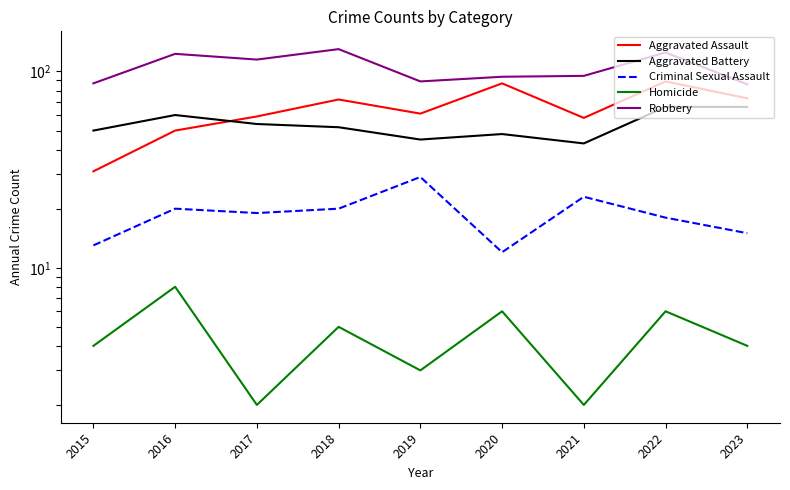

Where is the first local maximum for Homicide?

2016